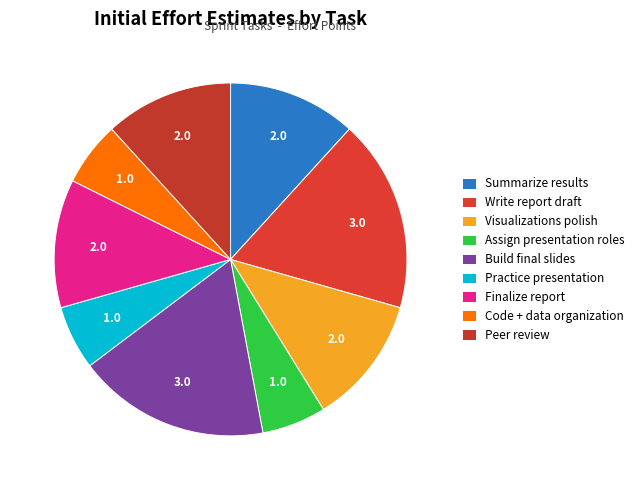

Rank the categories by value from highest to lowest.

Write report draft, Build final slides, Summarize results, Visualizations polish, Finalize report, Peer review, Assign presentation roles, Practice presentation, Code + data organization